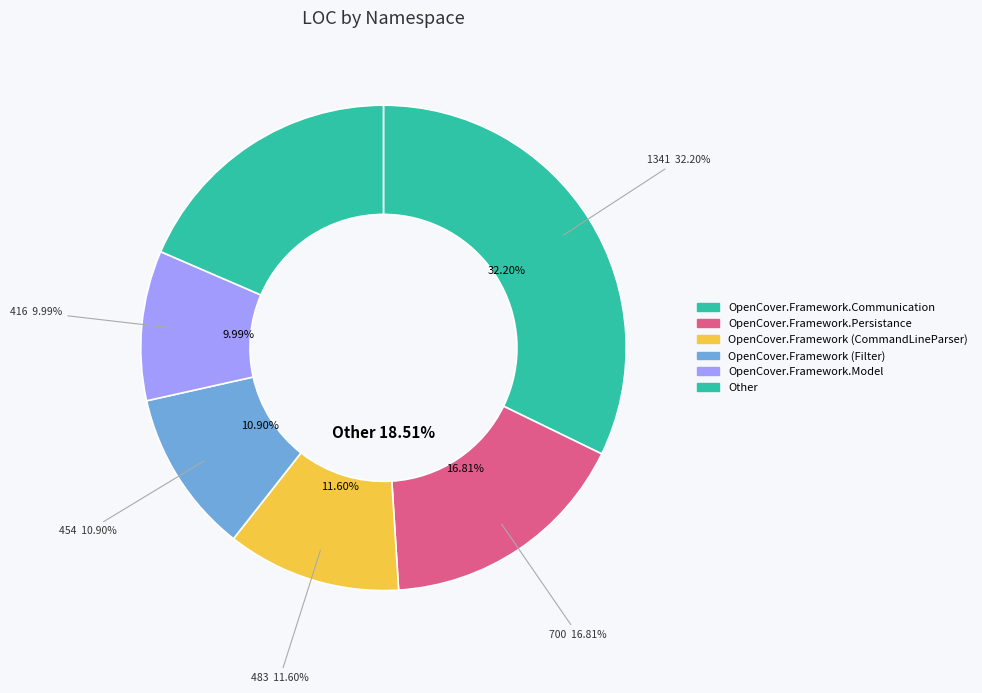

Between OpenCover.Framework.Communication and OpenCover.Framework (CommandLineParserBase), which is larger?

OpenCover.Framework.Communication